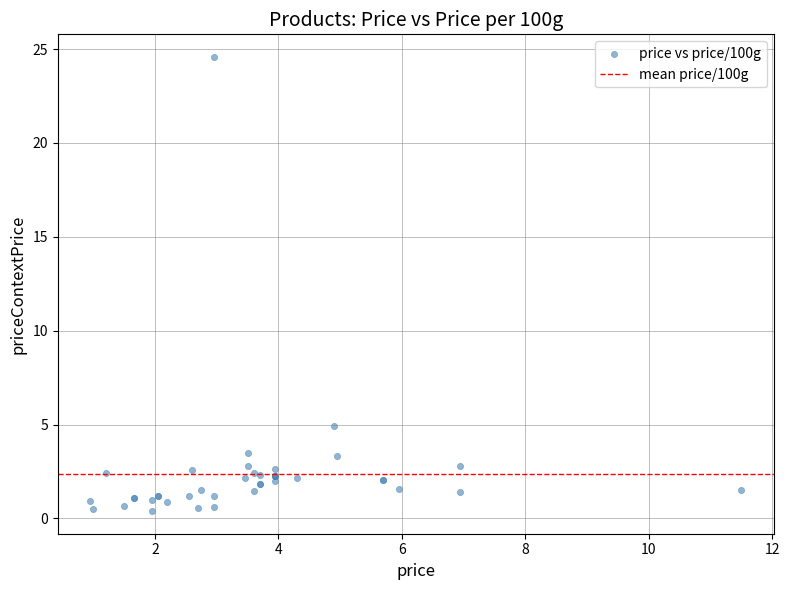

What Y value in the scatter plot is closest to 12?

4.9